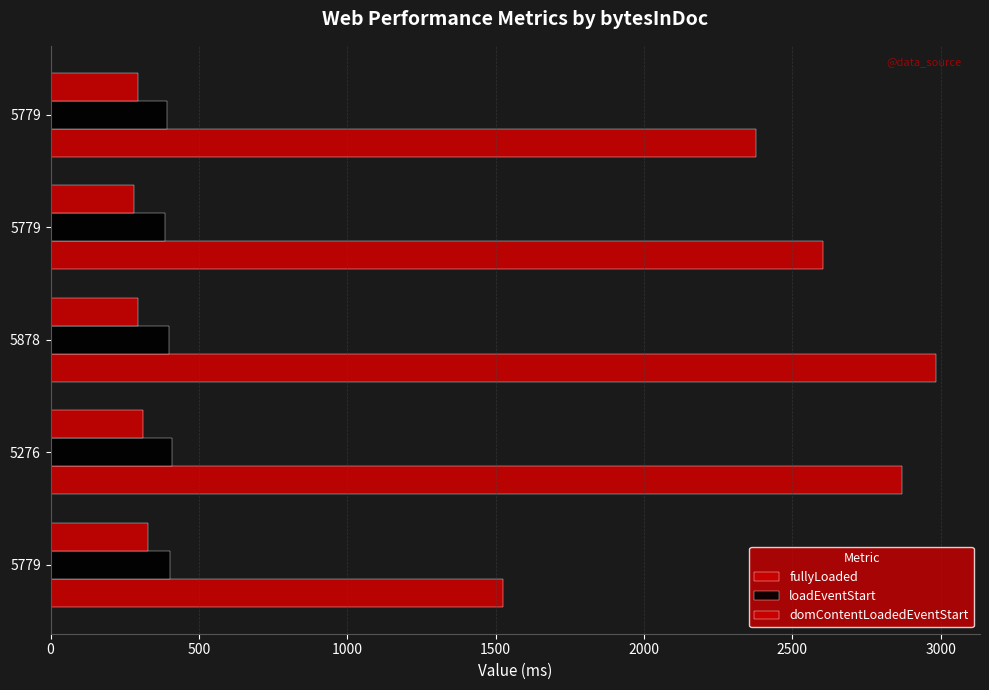

What is the value of the loadEventStart bar at the 3rd from the left?

399